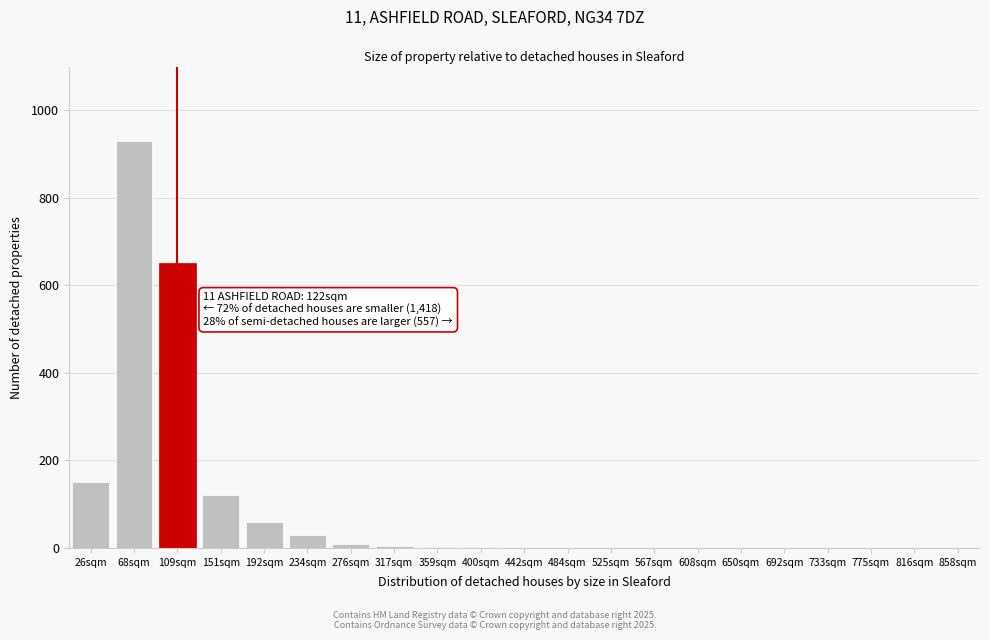

True or false: the data shows 300 at 692sqm.

False